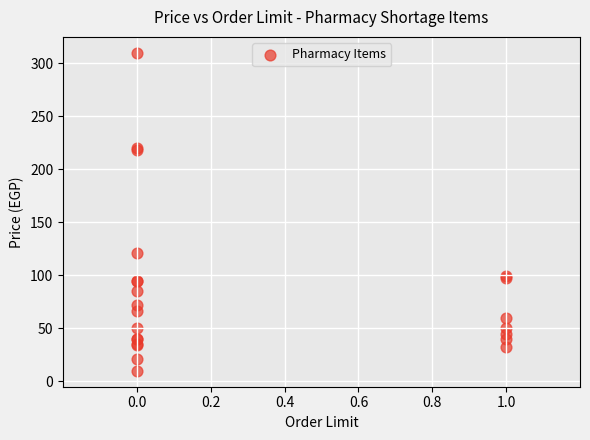

What Y value in the scatter plot is closest to 160?

121.0